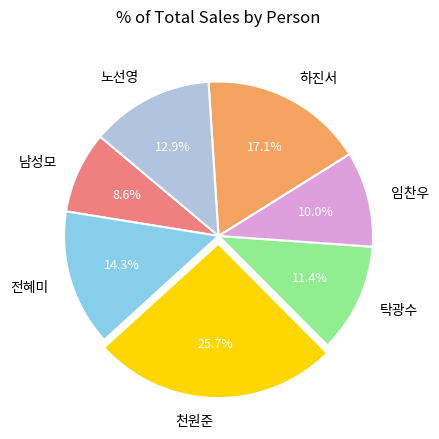

Is there a majority slice in this chart?

No